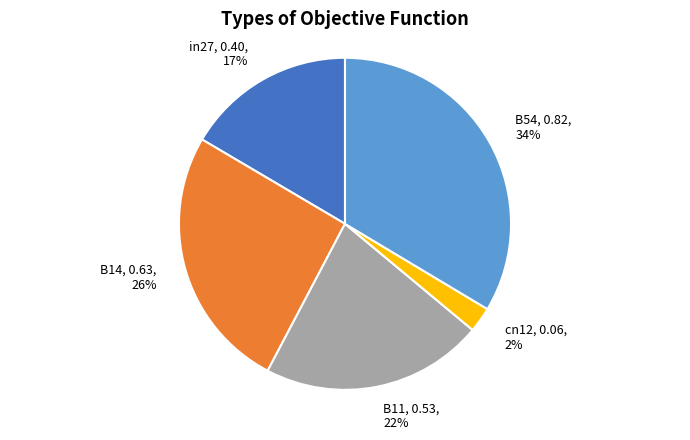

Which has a higher value, B11 or B14?

B14